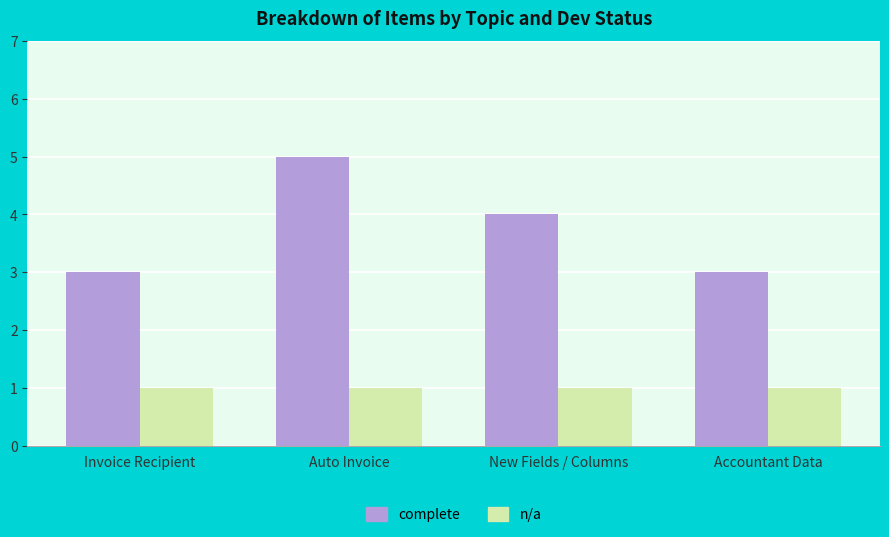

Which series changed the most between New Fields / Columns and Accountant Data?

complete